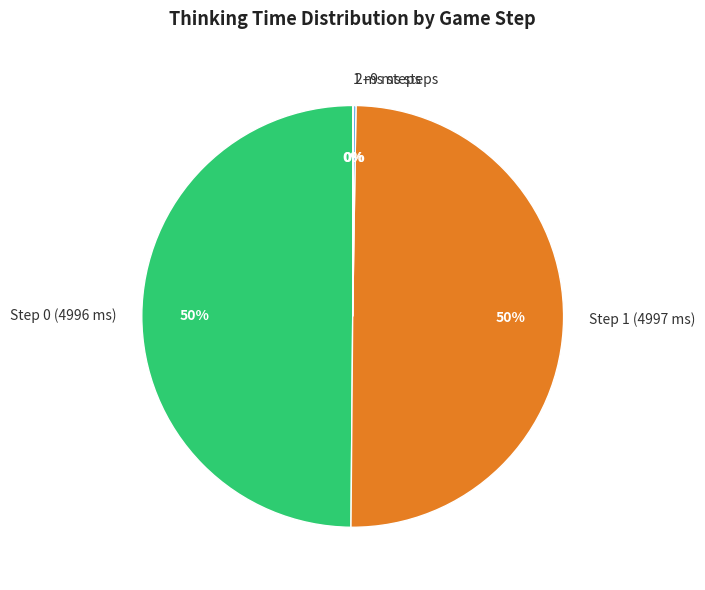

To the nearest percent, what portion does Step 0 (4996 ms) represent?

50%